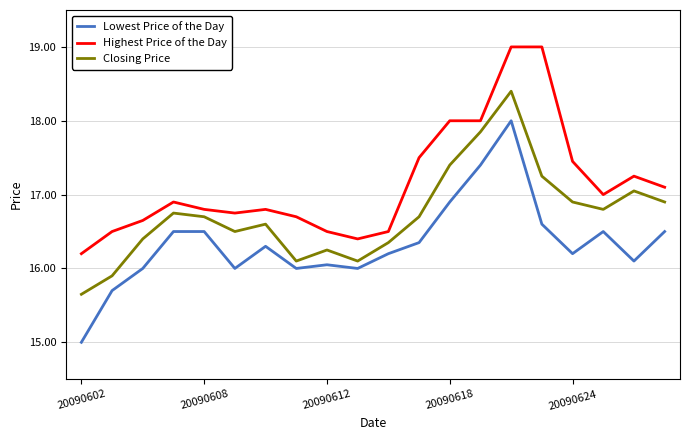

Which series has the widest spread of values?

Lowest Price of the Day